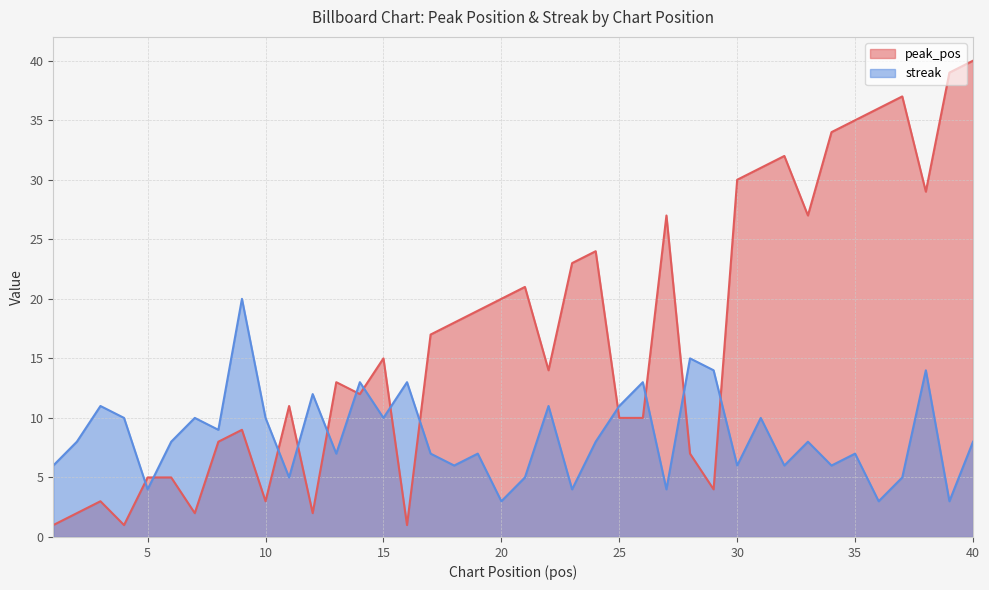

In streak, how many points are lower than both neighbors (excluding endpoints)?

14